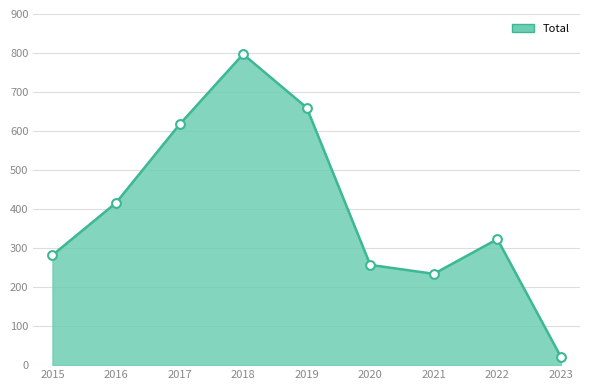

What is the ratio of the value at 2016 to the value at 2018?

0.5